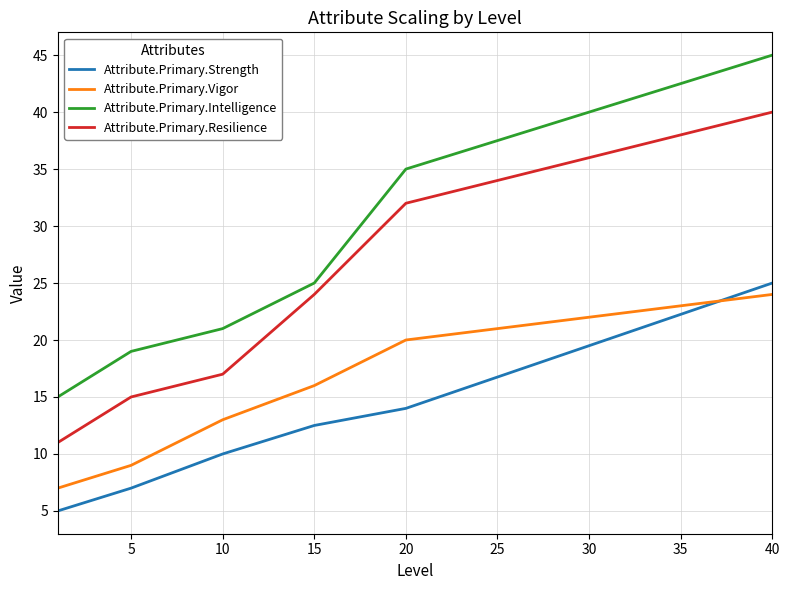

Reading left to right, list all the values displayed in this chart.

Attribute.Primary.Strength: 5.0	7.0	10.0	12.5	14.0	25.0
Attribute.Primary.Vigor: 7.0	9.0	13.0	16.0	20.0	24.0
Attribute.Primary.Intelligence: 15.0	19.0	21.0	25.0	35.0	45.0
Attribute.Primary.Resilience: 11.0	15.0	17.0	24.0	32.0	40.0